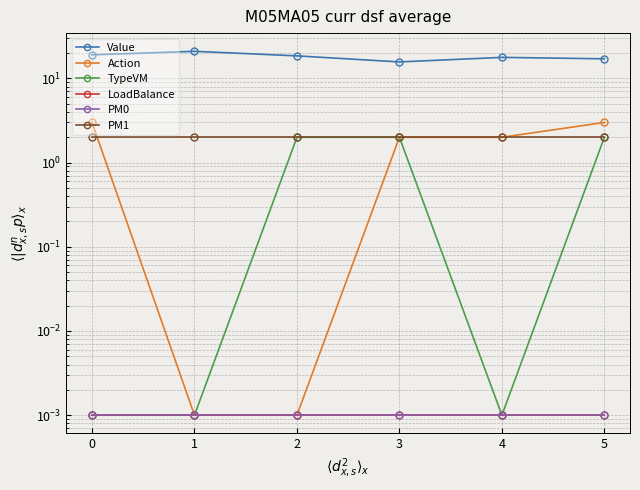

True or false: PM1 and Value intersect in this chart.

False